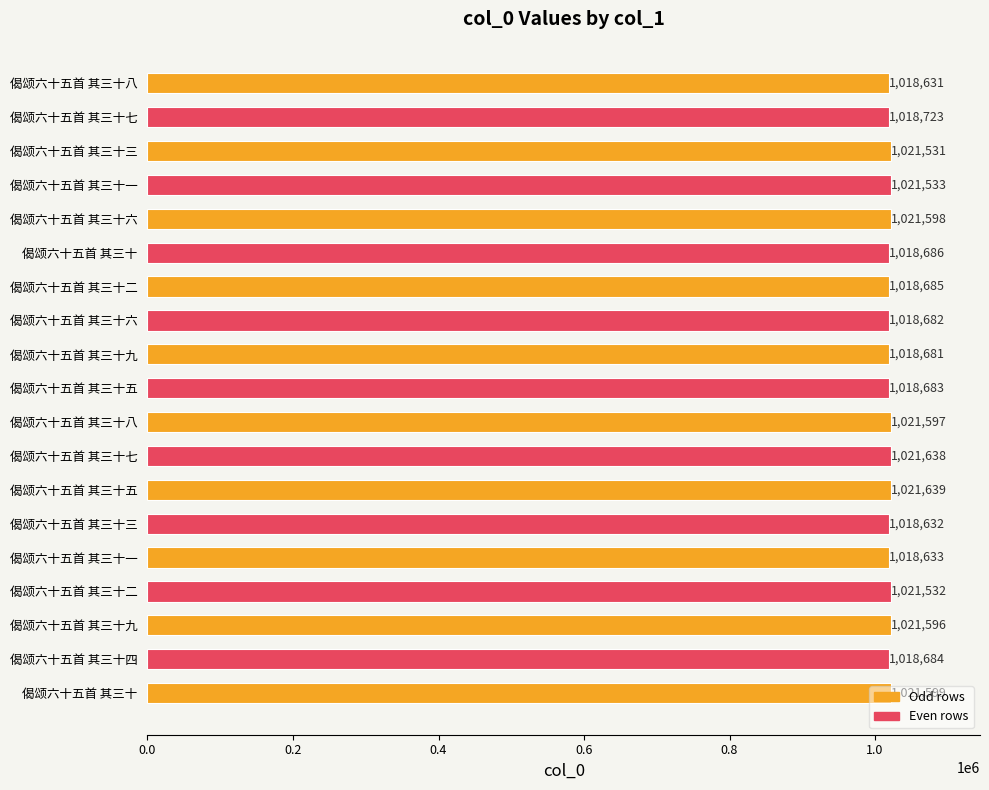

List the labels in order of value, largest first.

偈颂六十五首 其三十五, 偈颂六十五首 其三十七, 偈颂六十五首 其三十, 偈颂六十五首 其三十六, 偈颂六十五首 其三十八, 偈颂六十五首 其三十九, 偈颂六十五首 其三十一, 偈颂六十五首 其三十二, 偈颂六十五首 其三十三, 偈颂六十五首 其三十七, 偈颂六十五首 其三十, 偈颂六十五首 其三十二, 偈颂六十五首 其三十四, 偈颂六十五首 其三十五, 偈颂六十五首 其三十六, 偈颂六十五首 其三十九, 偈颂六十五首 其三十一, 偈颂六十五首 其三十三, 偈颂六十五首 其三十八